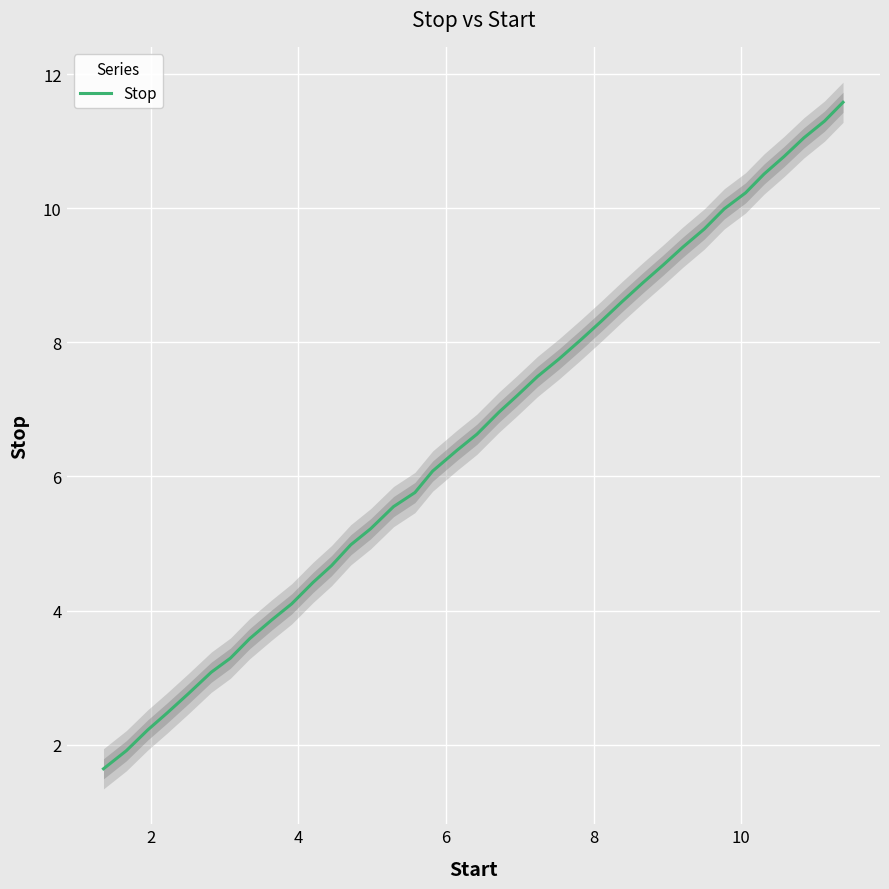

Reading right to left, extract all data points from this chart.

11.6	11.3	11.1	10.8	10.5	10.2	10.0	9.7	9.4	9.2	8.9	8.6	8.3	8.0	7.8	7.5	7.2	7.0	6.6	6.4	6.1	5.8	5.5	5.2	5.0	4.7	4.4	4.1	3.9	3.6	3.3	3.1	2.8	2.5	2.2	1.9	1.6